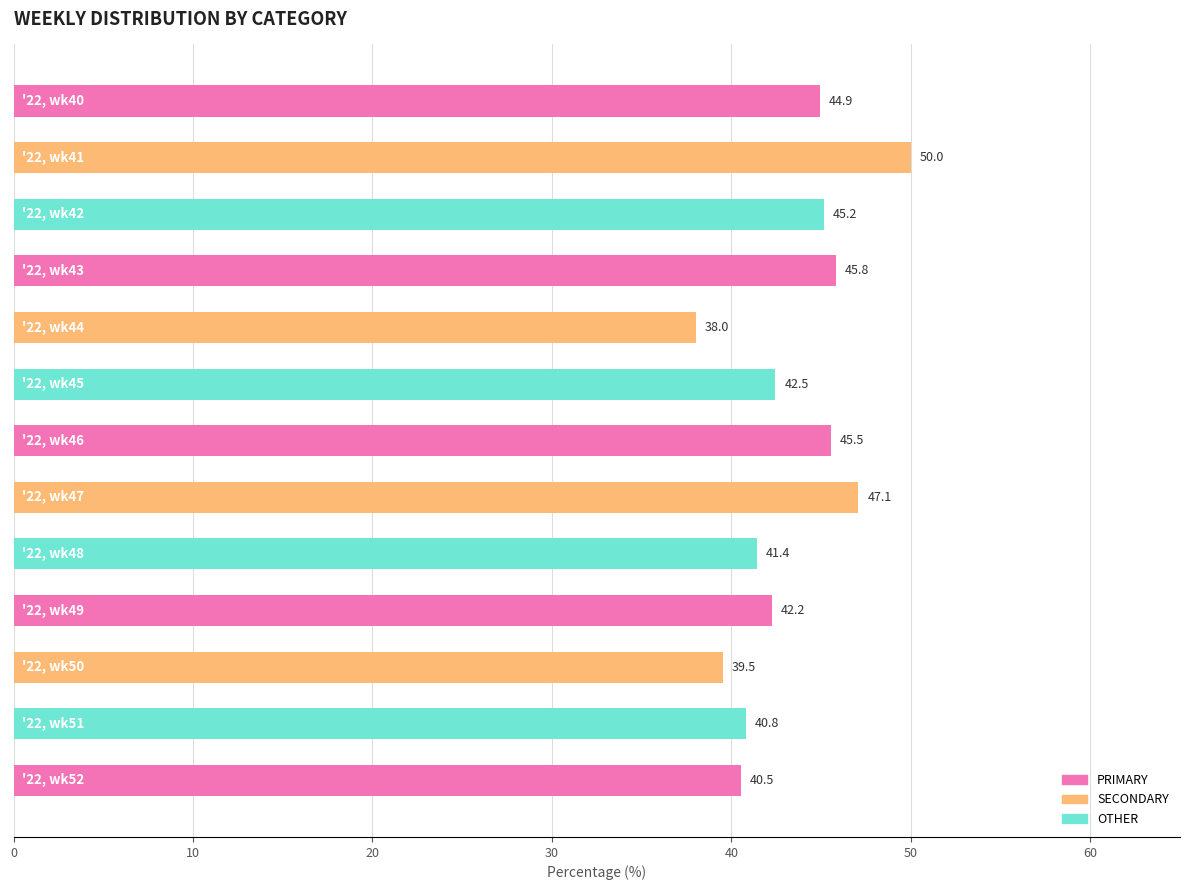

What is the difference between the maximum and second lowest values?

10.5